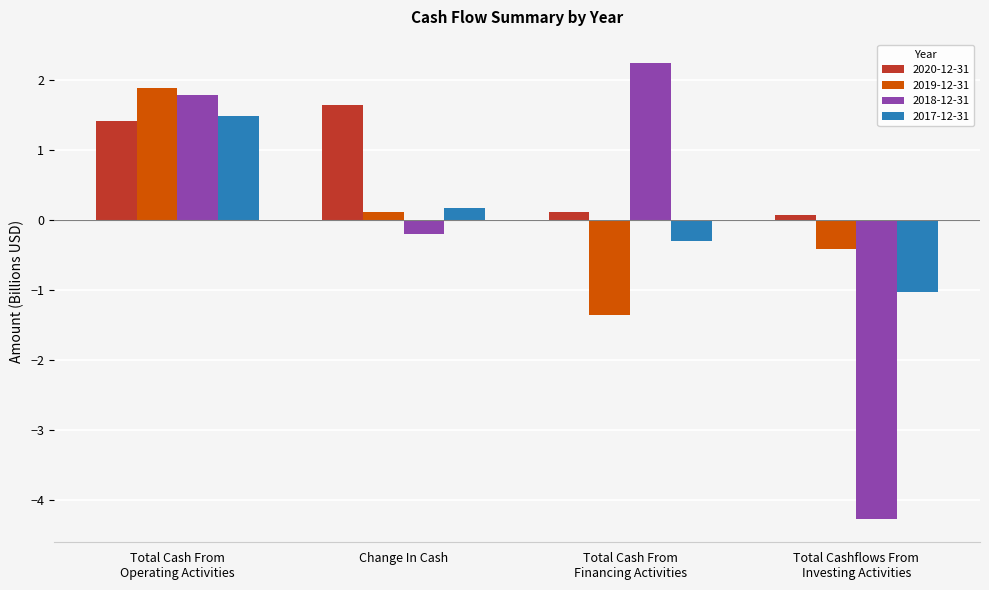

At which label does 2020-12-31 first exceed 1?

Total Cash From
Operating Activities